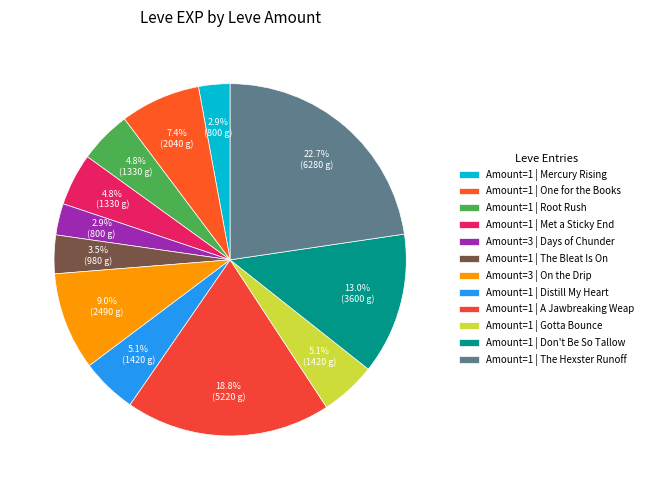

How many slices are in this pie chart?

12